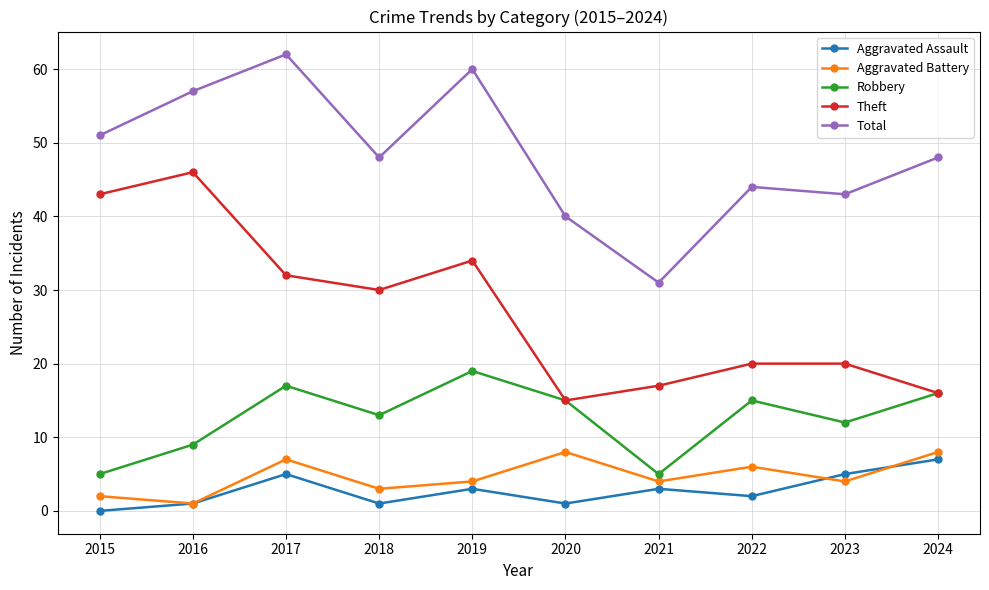

How many data points in Theft are less than 30?

5